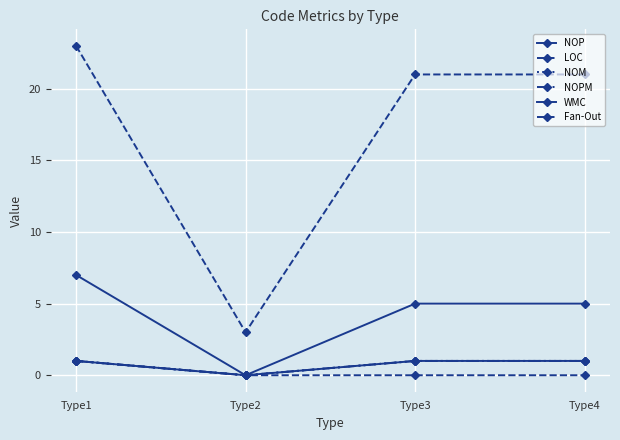

How many lines are shown in the chart?

6